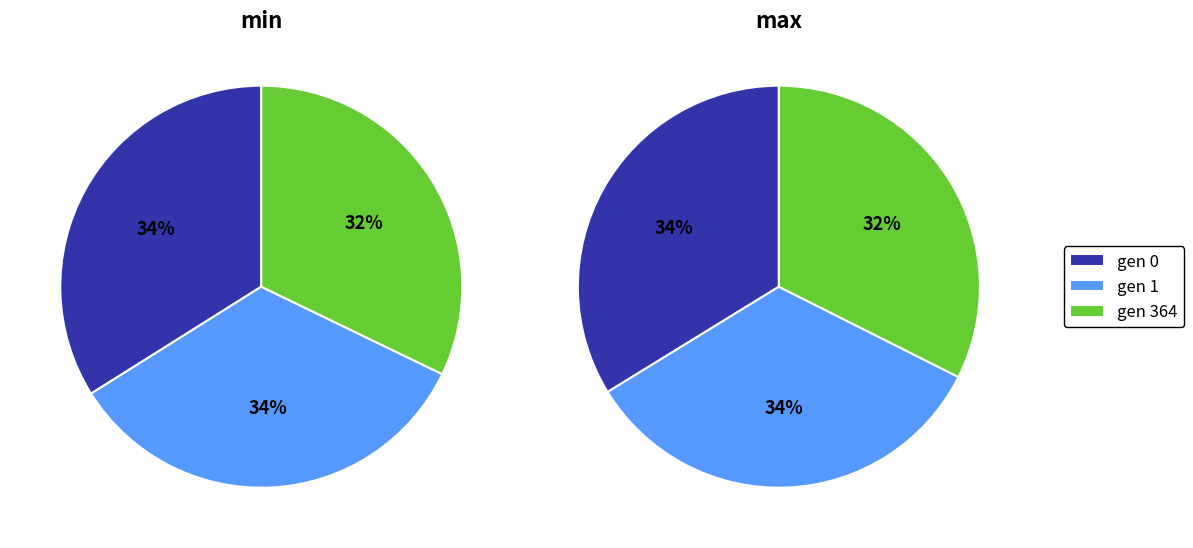

Does gen 1 account for over 50% of the chart?

No